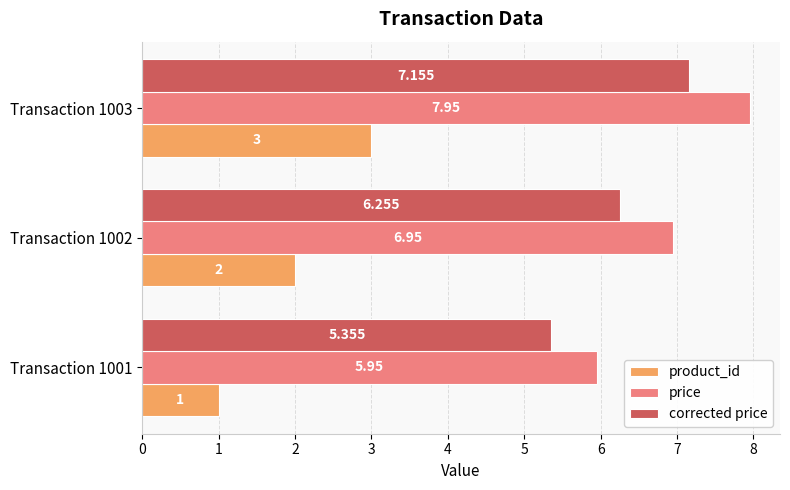

Is the value of product_id at Transaction 1002 greater than the value of price at Transaction 1002?

No